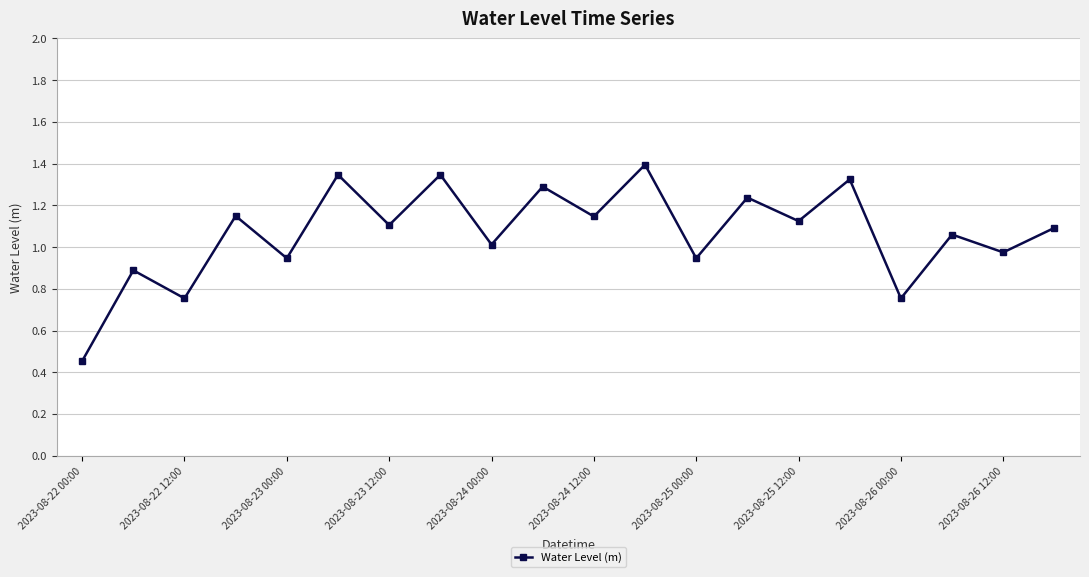

What is the maximum value shown in the chart?

1.4